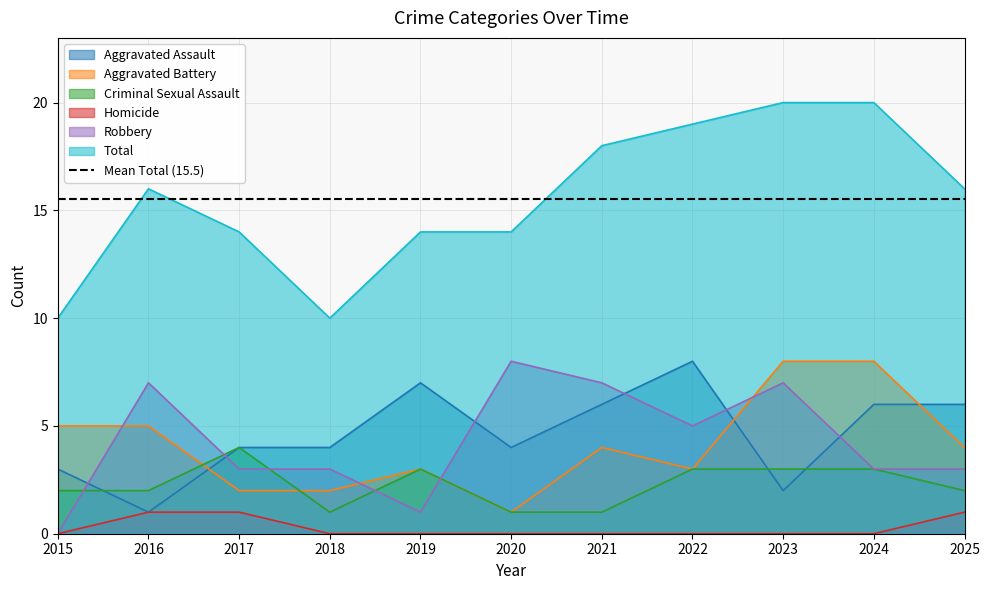

What are all the series names shown in the legend?

Aggravated Assault, Aggravated Battery, Criminal Sexual Assault, Homicide, Robbery, Total